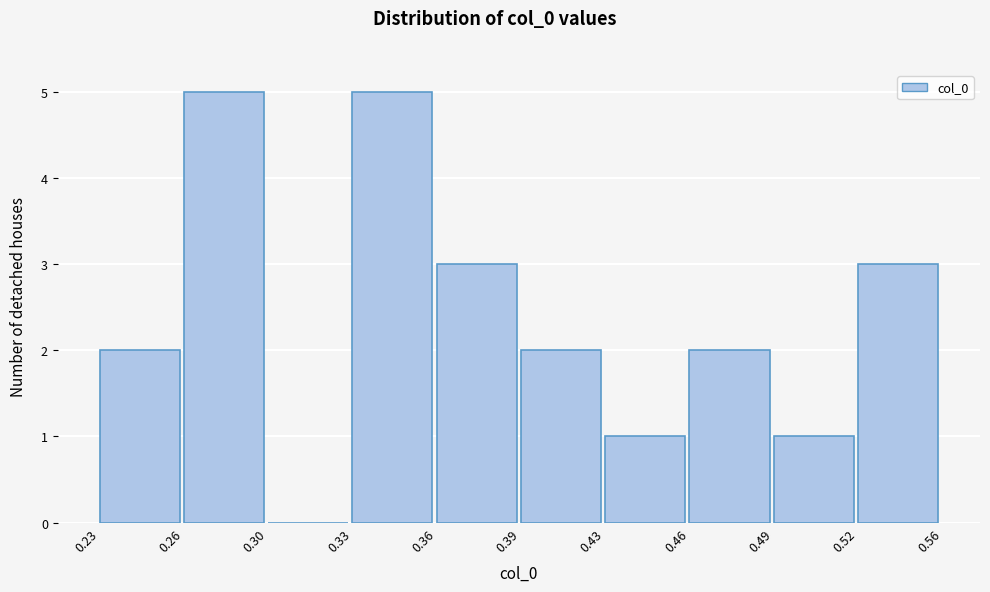

Reading right to left, list all the values displayed in this chart.

0.52=3	0.49=1	0.46=2	0.43=1	0.39=2	0.36=3	0.33=5	0.30=0	0.26=5	0.23=2